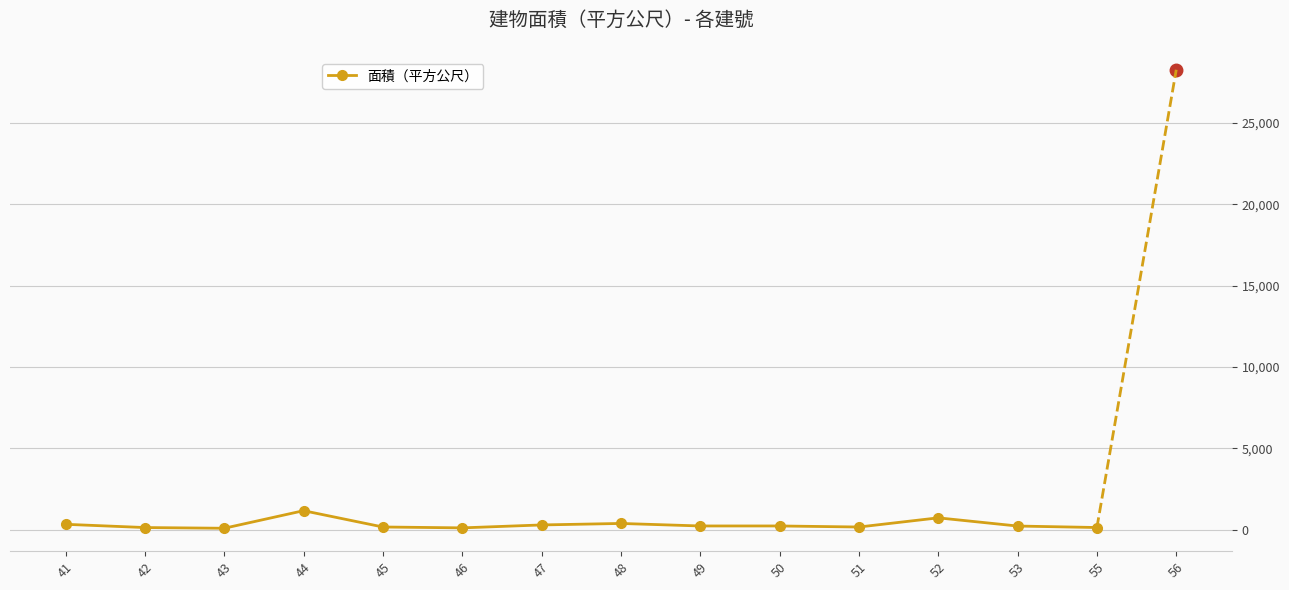

True or false: the data has more than 1 interior local peaks.

True